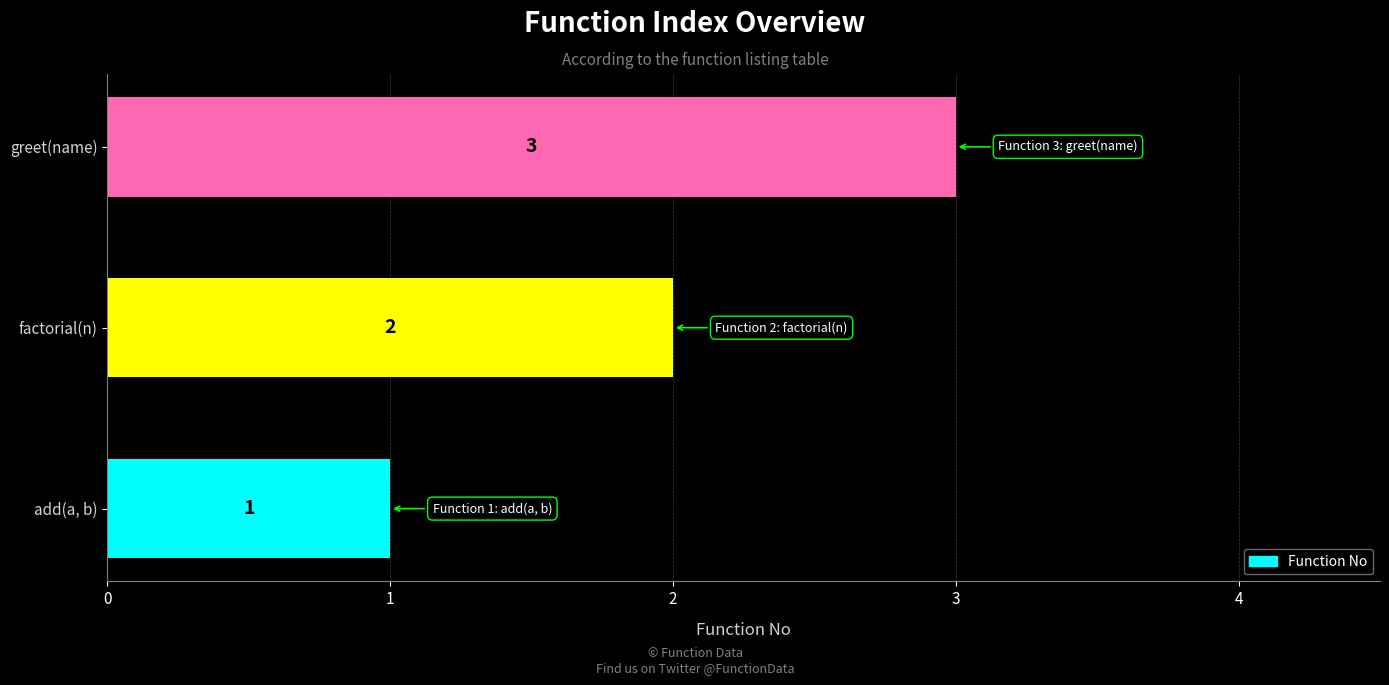

What is the sum of the values at add(a, b) and greet(name)?

4